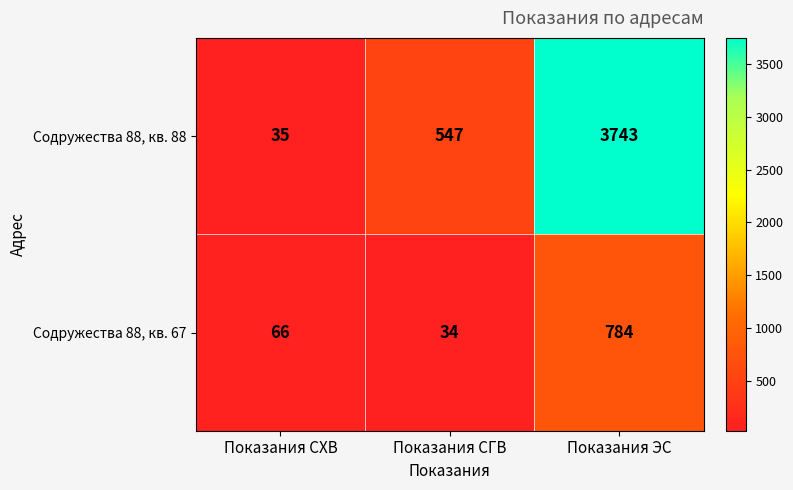

At which label does Содружества 88, кв. 67 reach its peak?

Показания ЭС